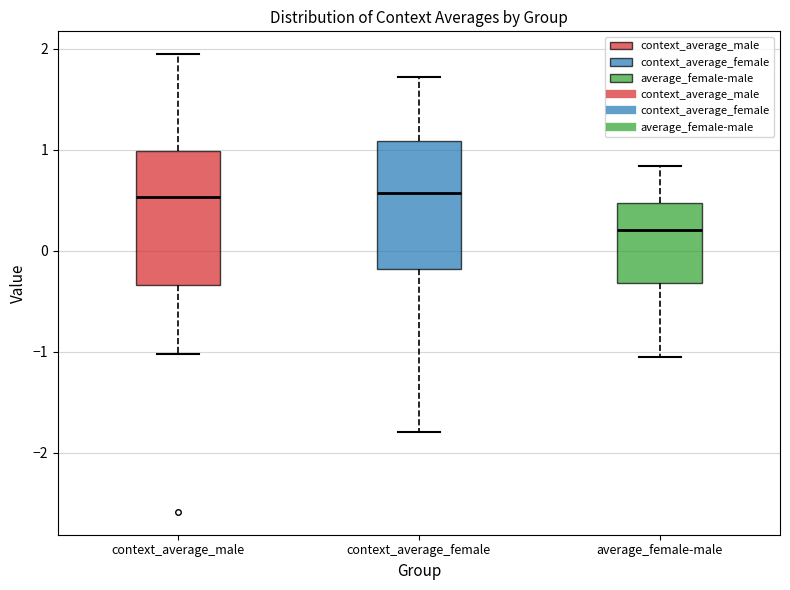

Where does the median line of the box for context_average_female sit on the y-axis? The values are not printed on the chart, so give them approximately, as read against the axis.

0.6